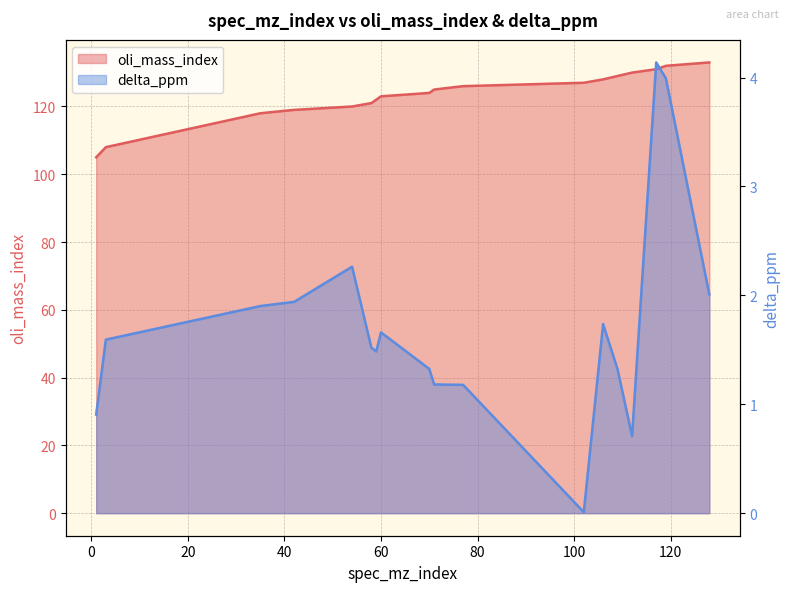

Reading right to left, what are all the values shown in this chart?

oli_mass_index: 128=133.0	119=132.0	117=131.0	112=130.0	109=129.0	106=128.0	102=127.0	77=126.0	71=125.0	70=124.0	60=123.0	59=122.0	58=121.0	54=120.0	42=119.0	35=118.0	3=108.0	1=105.0
delta_ppm: 128=2.0	119=4.0	117=4.1	112=0.7	109=1.3	106=1.7	102=0.0	77=1.2	71=1.2	70=1.3	60=1.7	59=1.5	58=1.5	54=2.3	42=1.9	35=1.9	3=1.6	1=0.9